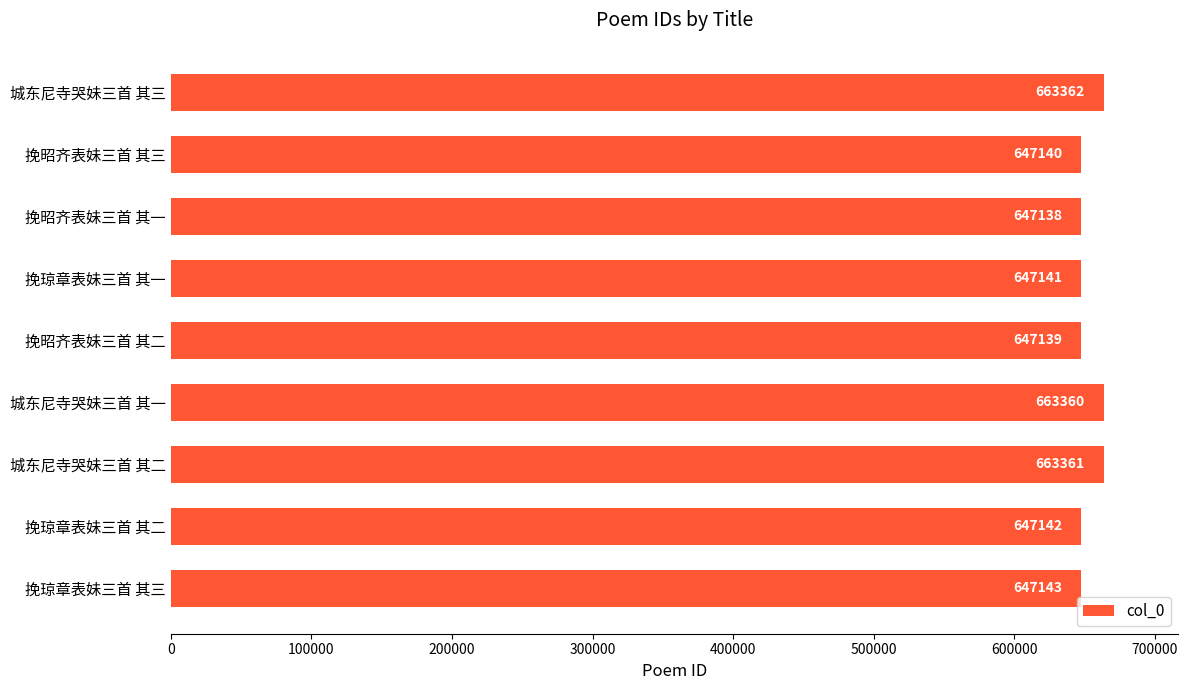

What is the sum of all values?

5872926